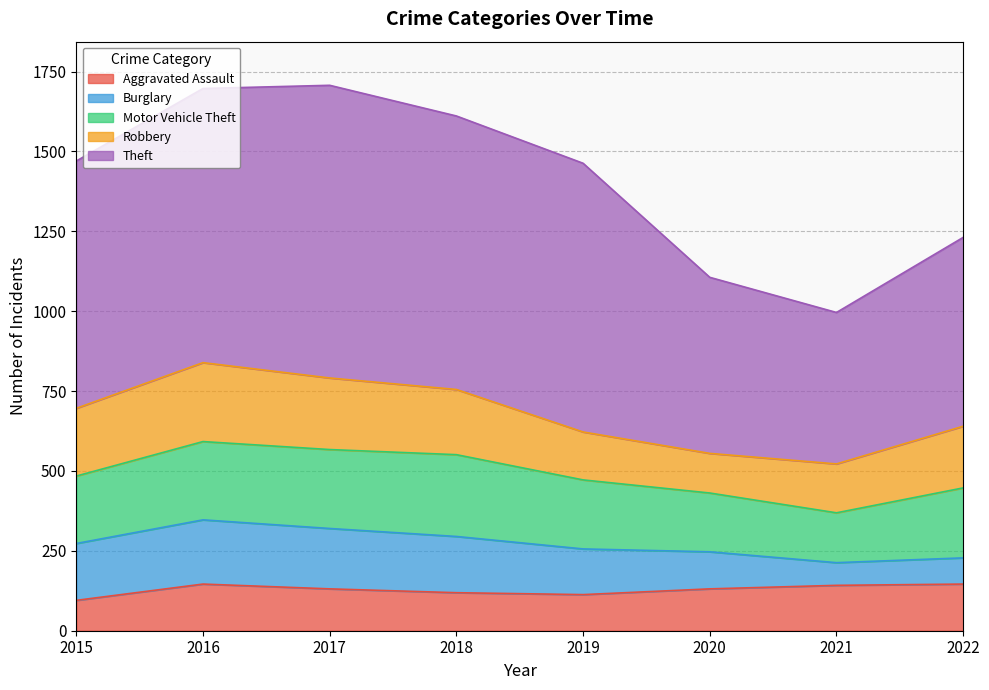

What is the maximum value shown in the chart?

916